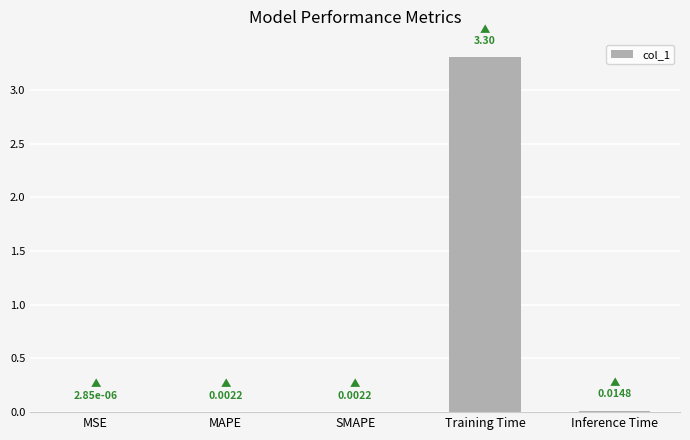

What is the maximum value shown in the chart?

3.3